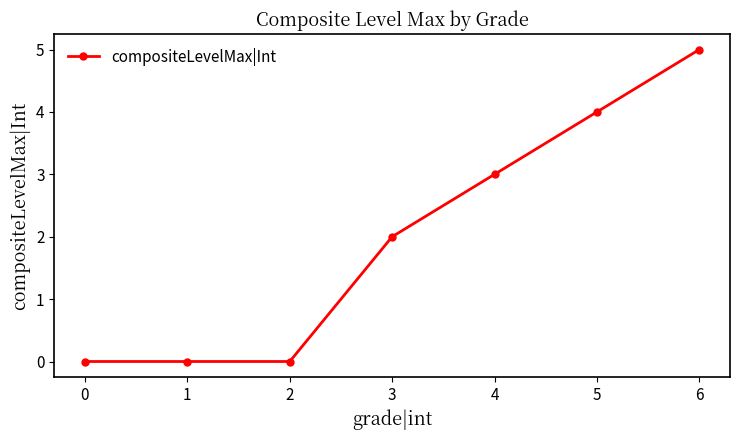

What is the difference between the second highest and second lowest values?

4